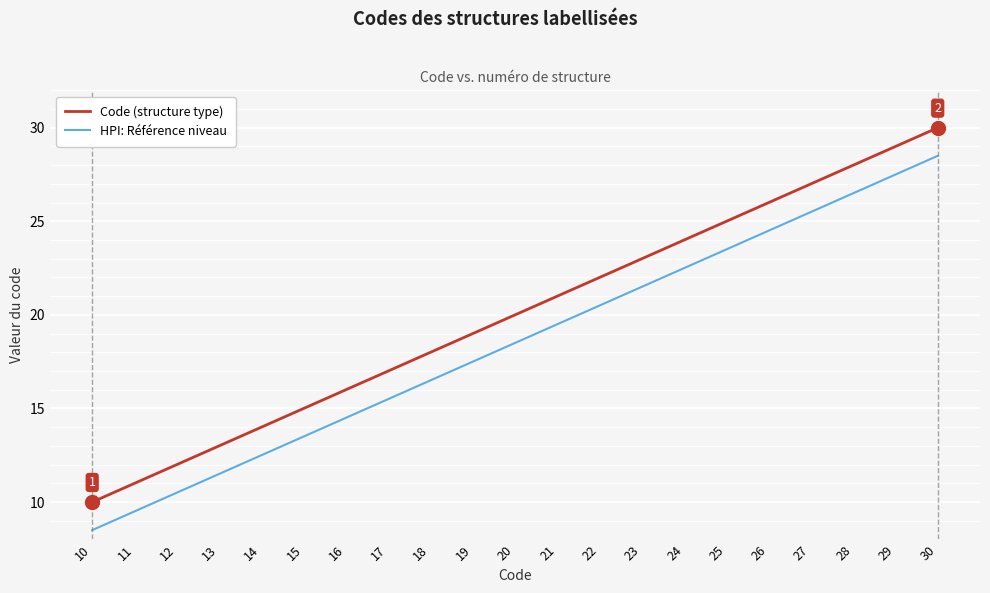

List the series in order of their peak value, highest first.

Code (structure type), HPI: Référence niveau